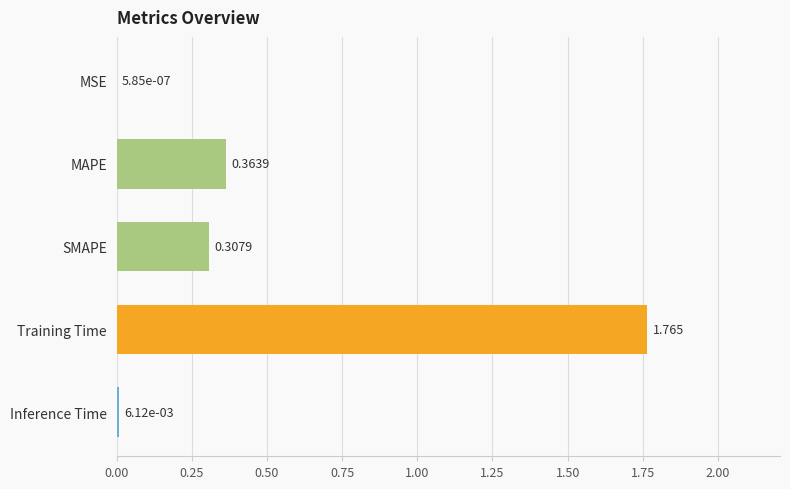

Which category has the highest value across all series?

Training Time